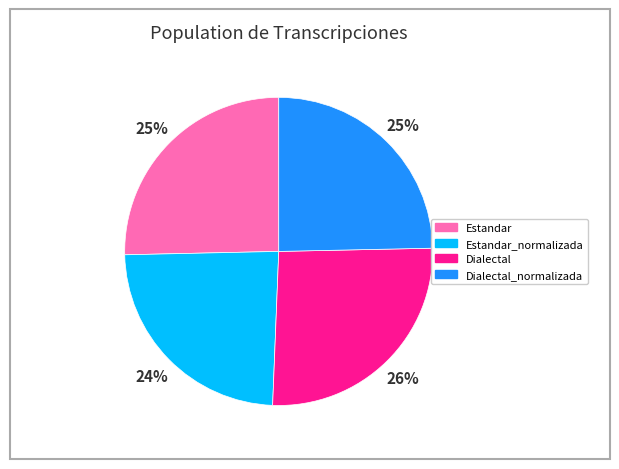

Do Dialectal_normalizada and Dialectal together represent more than half of the pie?

Yes